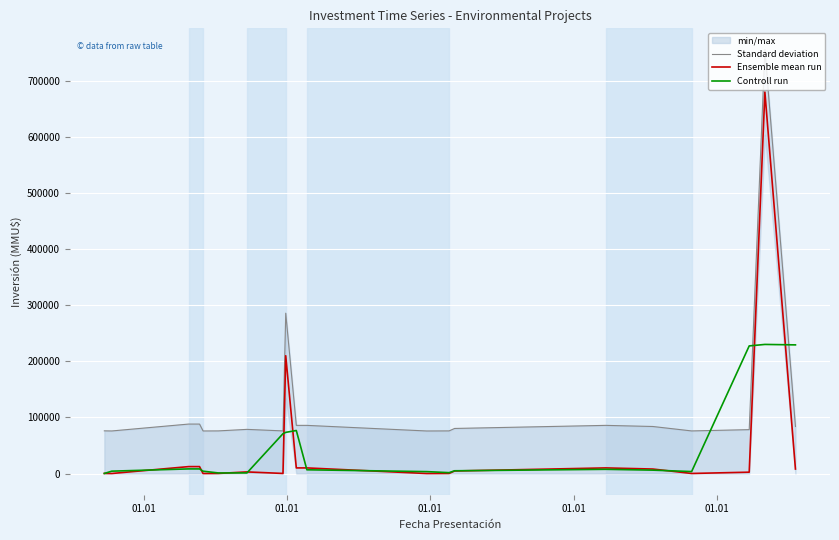

Count the number of categories in the chart.

20